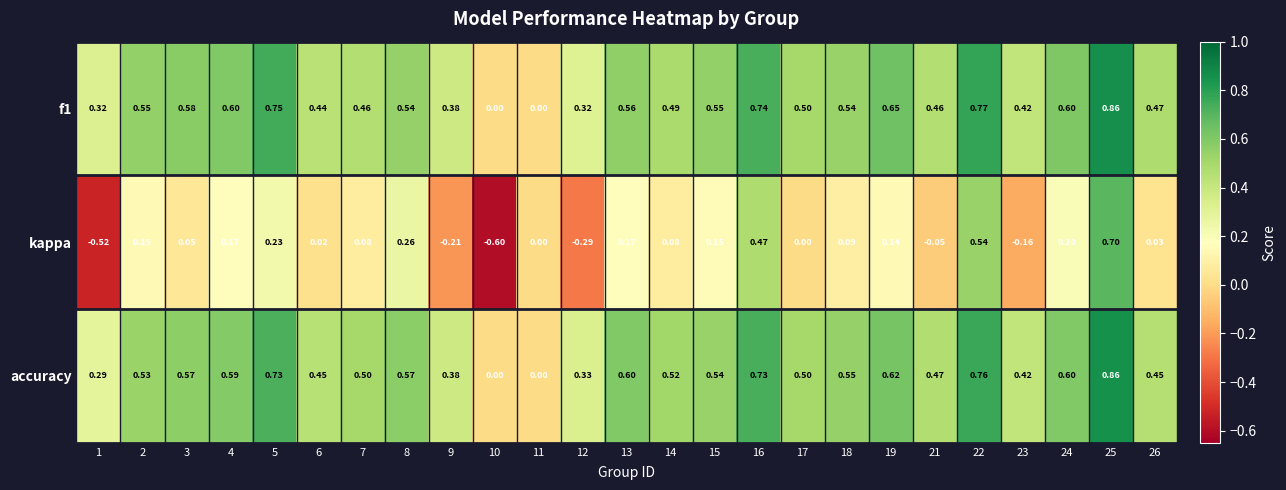

Which series has the widest spread of values?

kappa